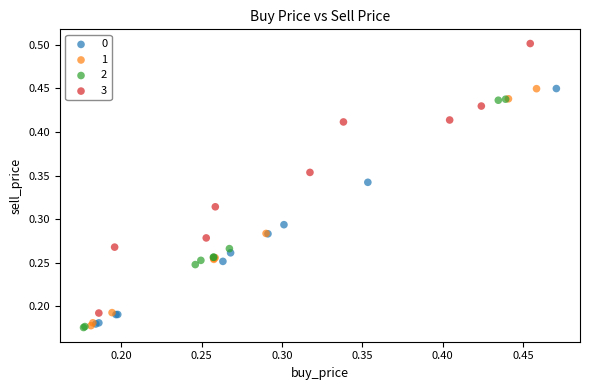

Which series has the largest Y range (max minus min)?

3